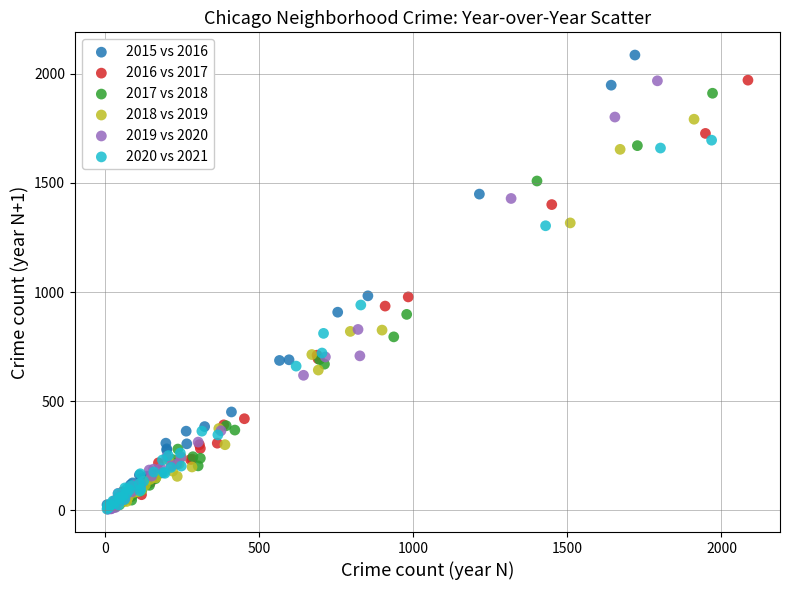

Which series contains the highest Y value?

2015 vs 2016